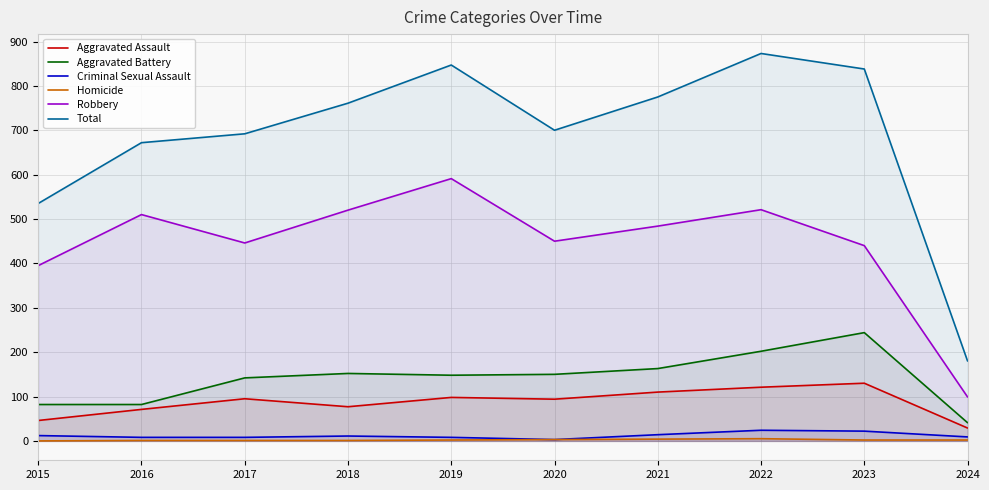

Where is the first local maximum for Aggravated Battery?

2018